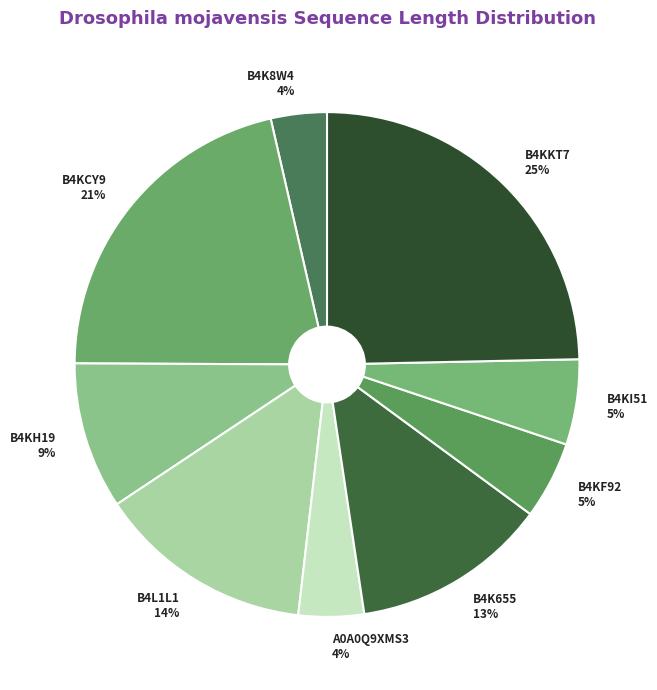

To the nearest percent, what is the difference between the largest and smallest slice percentages?

21%